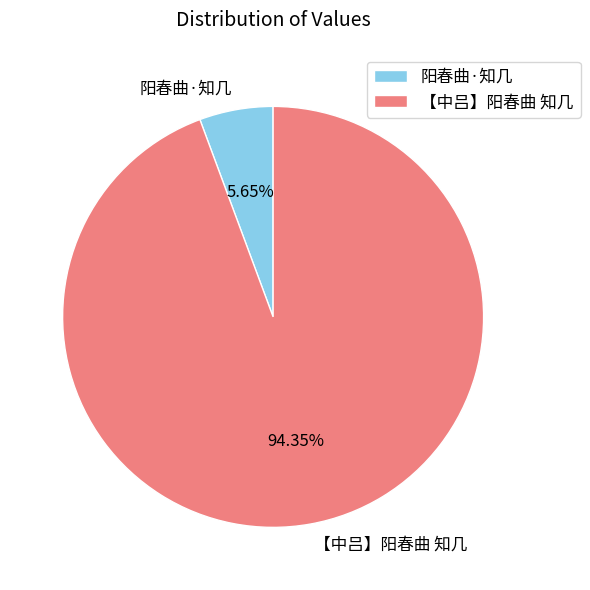

Approximately how many times larger is the value at 阳春曲·知几 compared to 【中吕】阳春曲 知几?

0.1